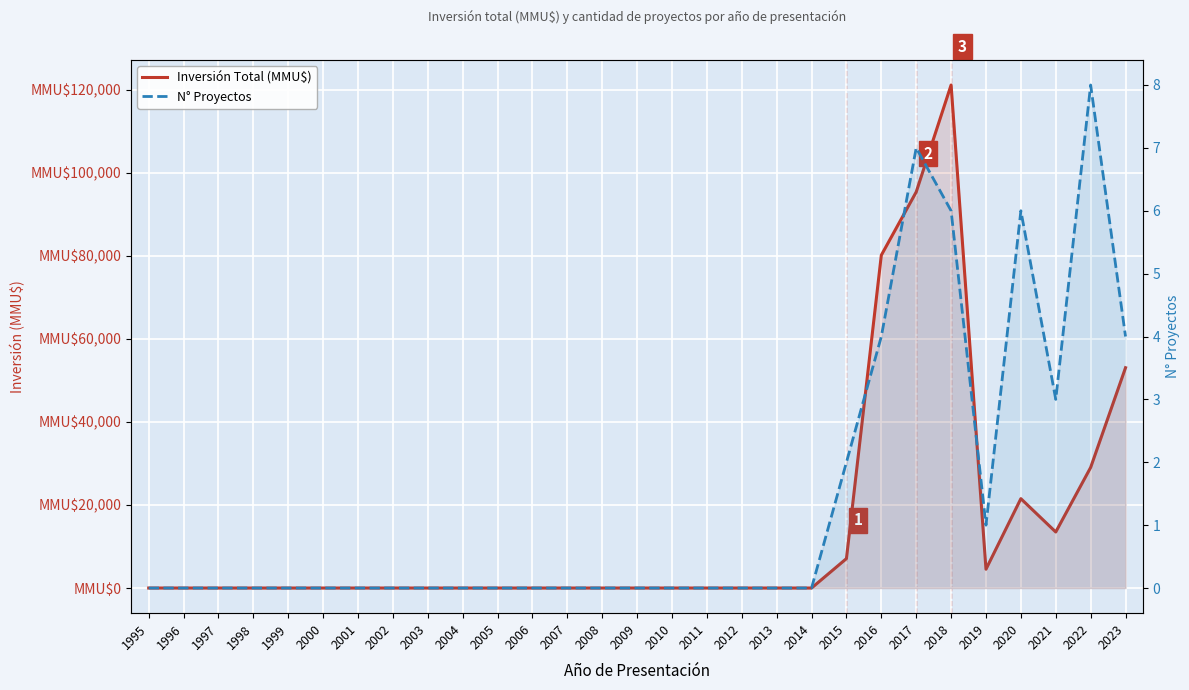

Rank the categories by Inversión Total (MMU$) value from lowest to highest.

1995, 1996, 1997, 1998, 1999, 2000, 2001, 2002, 2003, 2004, 2005, 2006, 2007, 2008, 2009, 2010, 2011, 2012, 2013, 2014, 2019, 2015, 2021, 2020, 2022, 2023, 2016, 2017, 2018